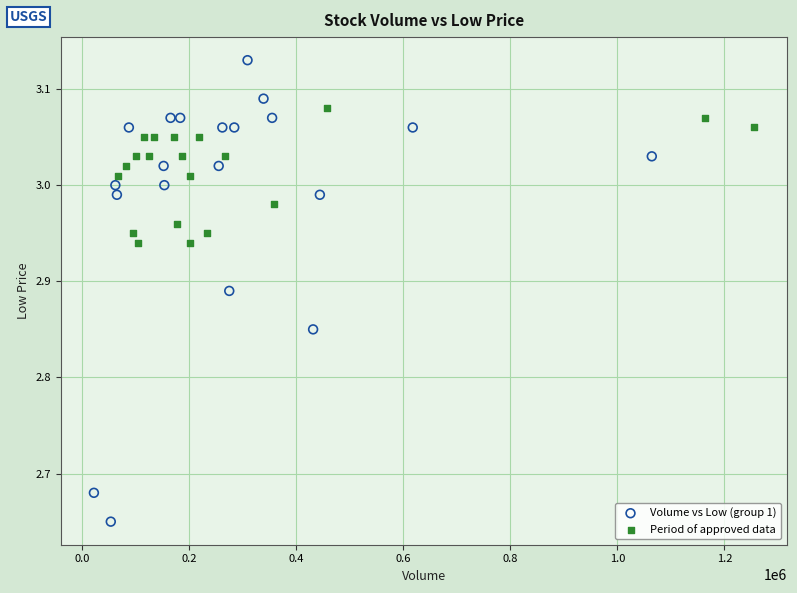

Which series has the widest spread of Y values?

Volume vs Low (group 1)